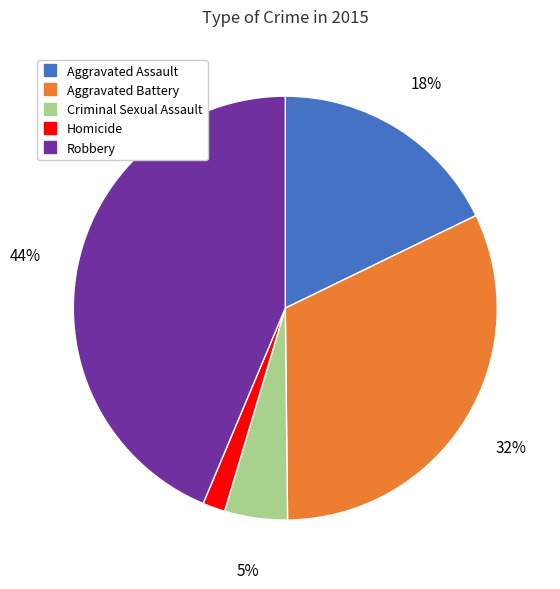

Rank the categories by value from highest to lowest.

Robbery, Aggravated Battery, Aggravated Assault, Criminal Sexual Assault, Homicide